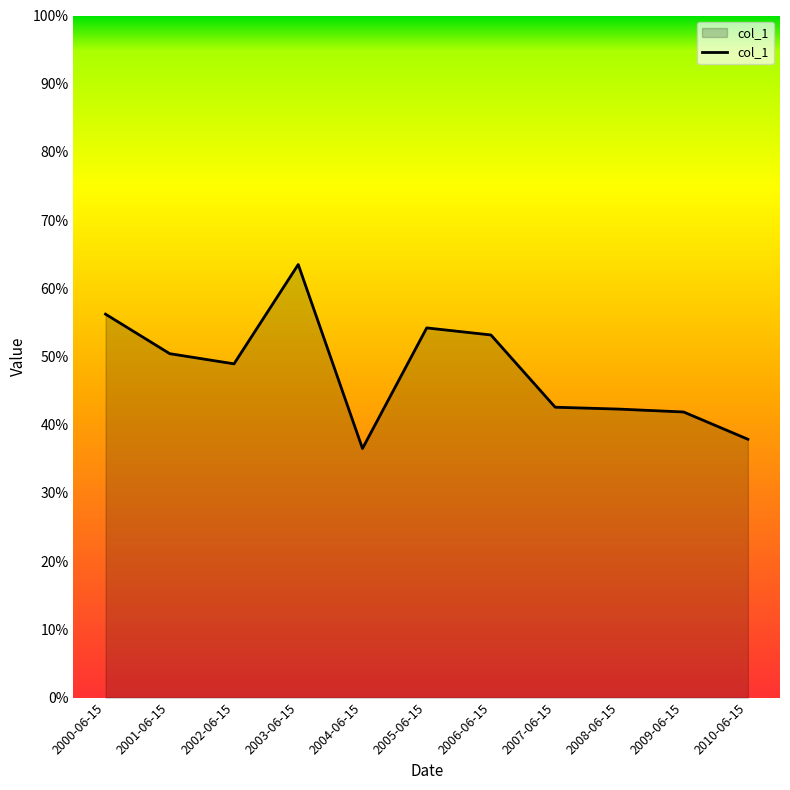

How many interior local valleys (lower than both neighbors) does the data have?

2